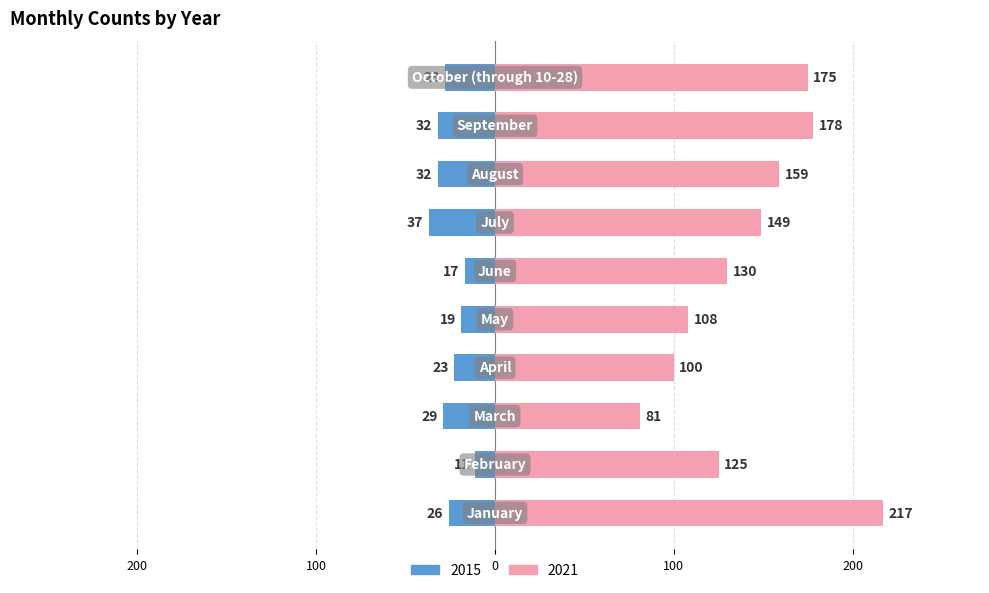

Is the value of 2015 at July greater than the value of 2021 at June?

No